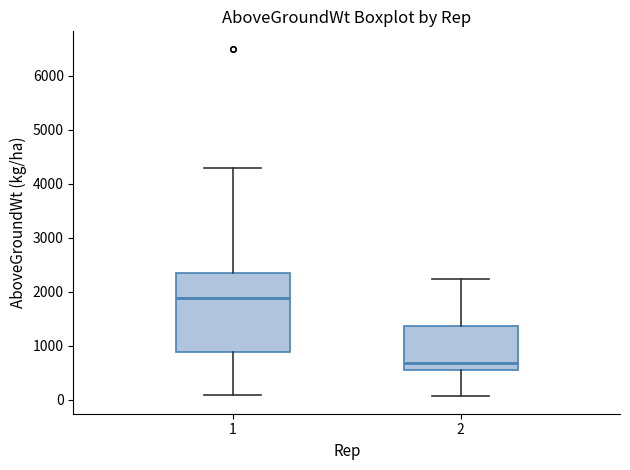

Where does the upper whisker of the box at x = 2 end on the y-axis? The values are not printed on the chart, so give them approximately, as read against the axis.

2200